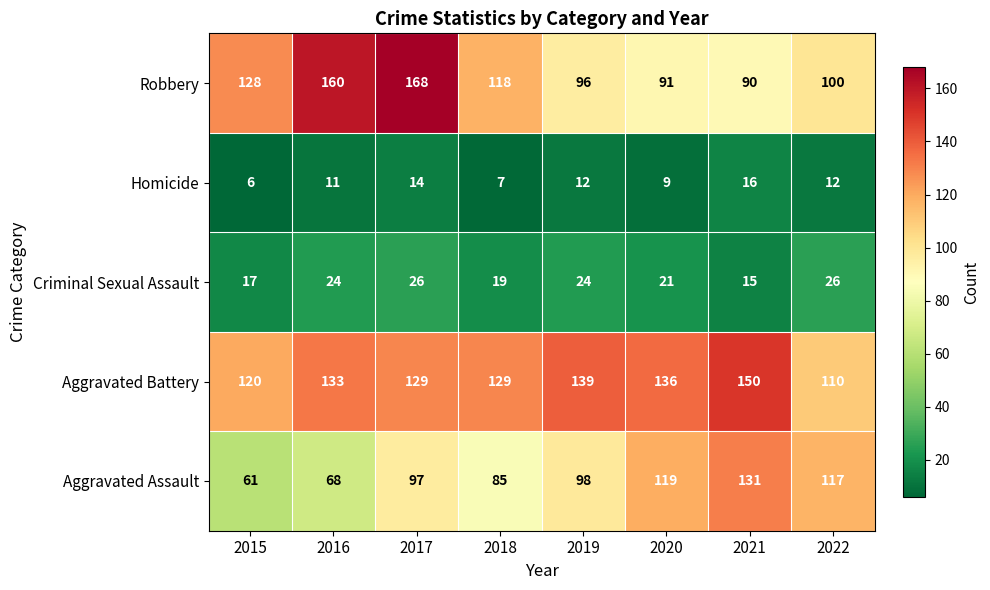

At which label does Criminal Sexual Assault reach its minimum?

2021